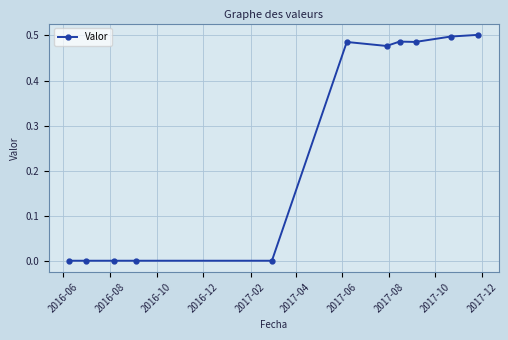

What is the sum of all values?

2.9